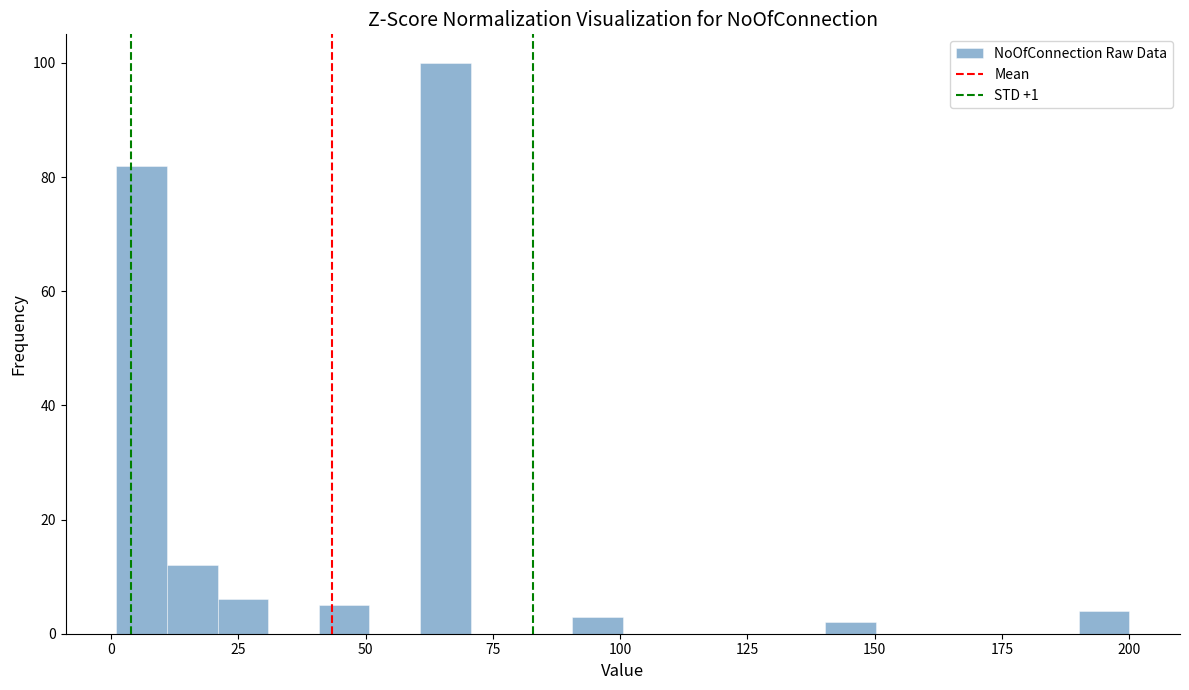

Read against the x-axis, roughly where is the centre of the tallest bar?

65